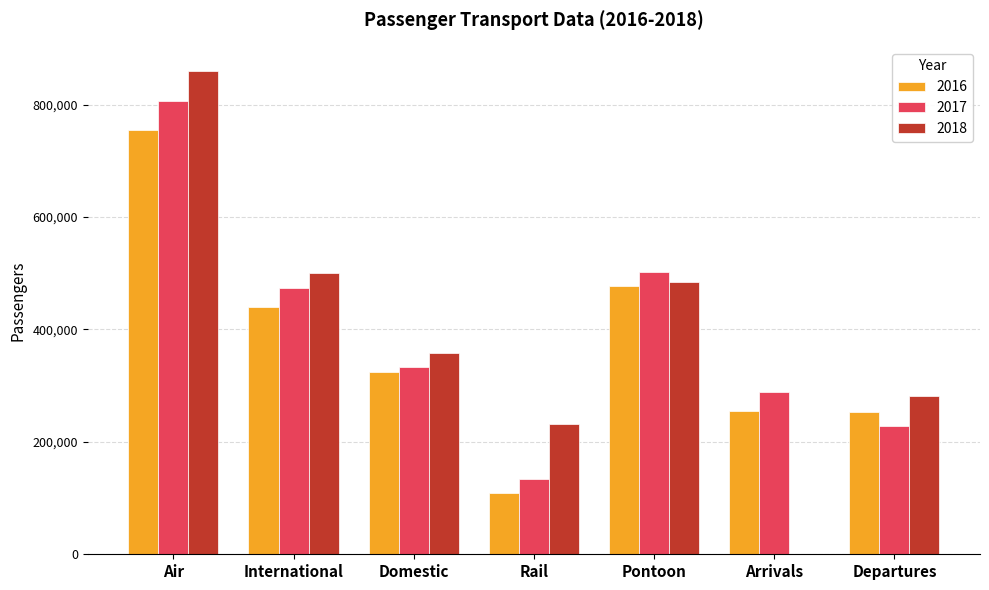

What is the greatest value displayed?

859947